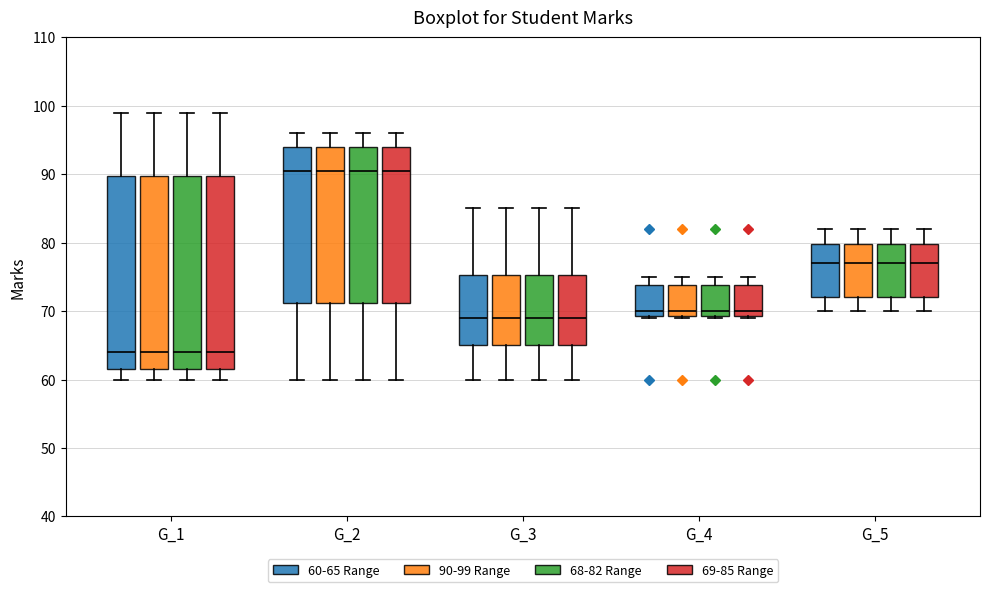

Where is the lower edge of the box for G_1 (69-85 Range) on the y-axis? The values are not printed on the chart, so give them approximately, as read against the axis.

62